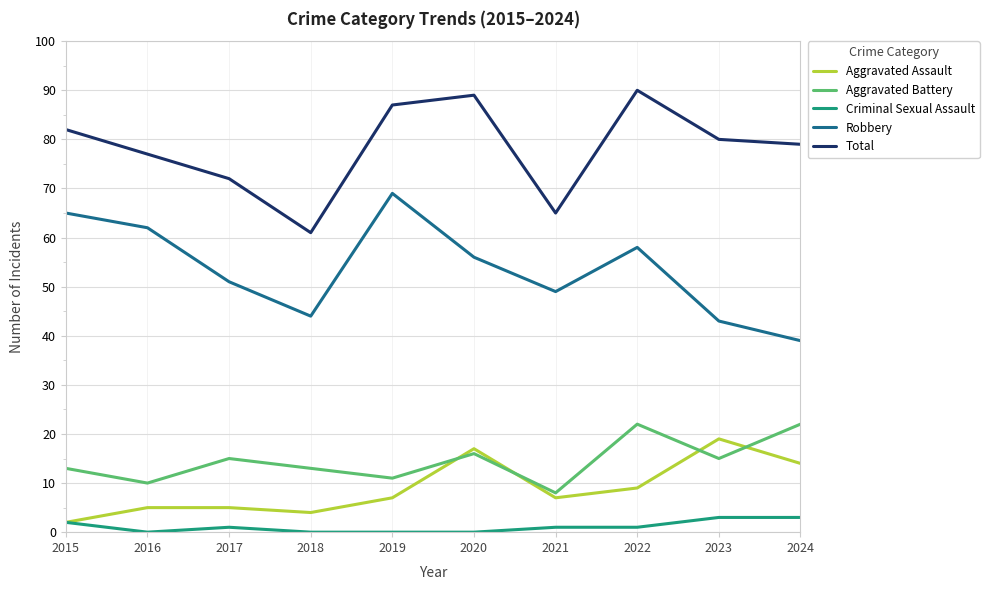

Which series changed the most between 2022 and 2023?

Robbery